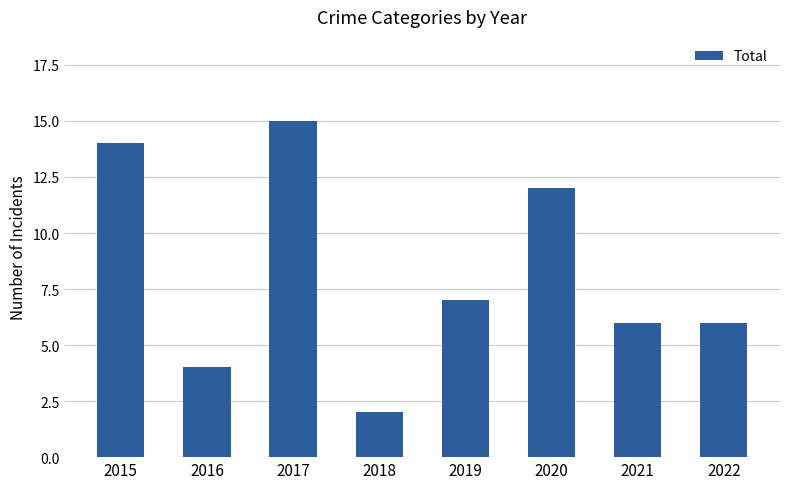

How many categories are shown in the chart?

8